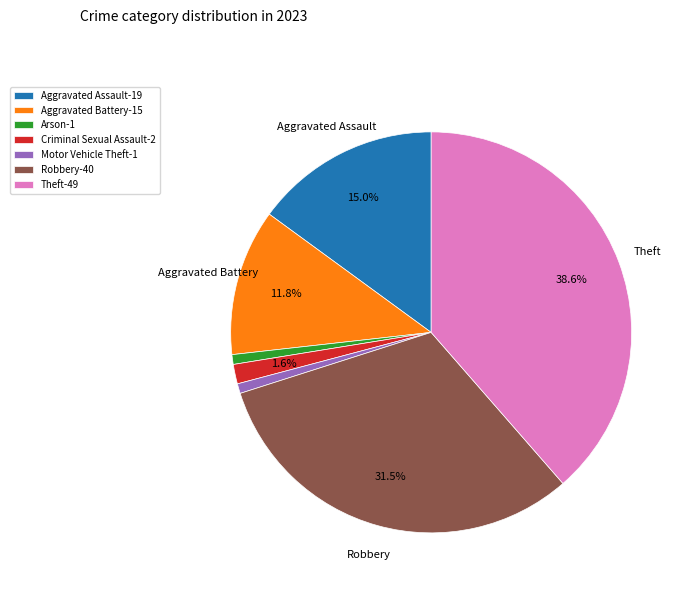

Does Aggravated Assault-19 represent more than half of the total?

No